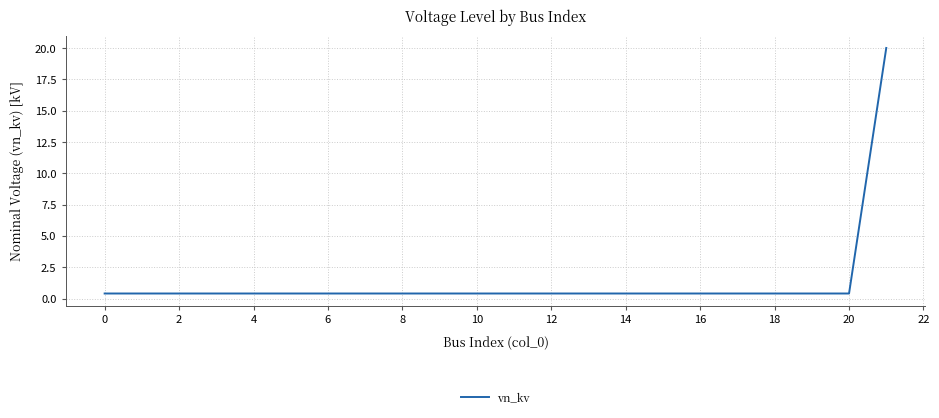

What is the maximum value shown in the chart?

20.0